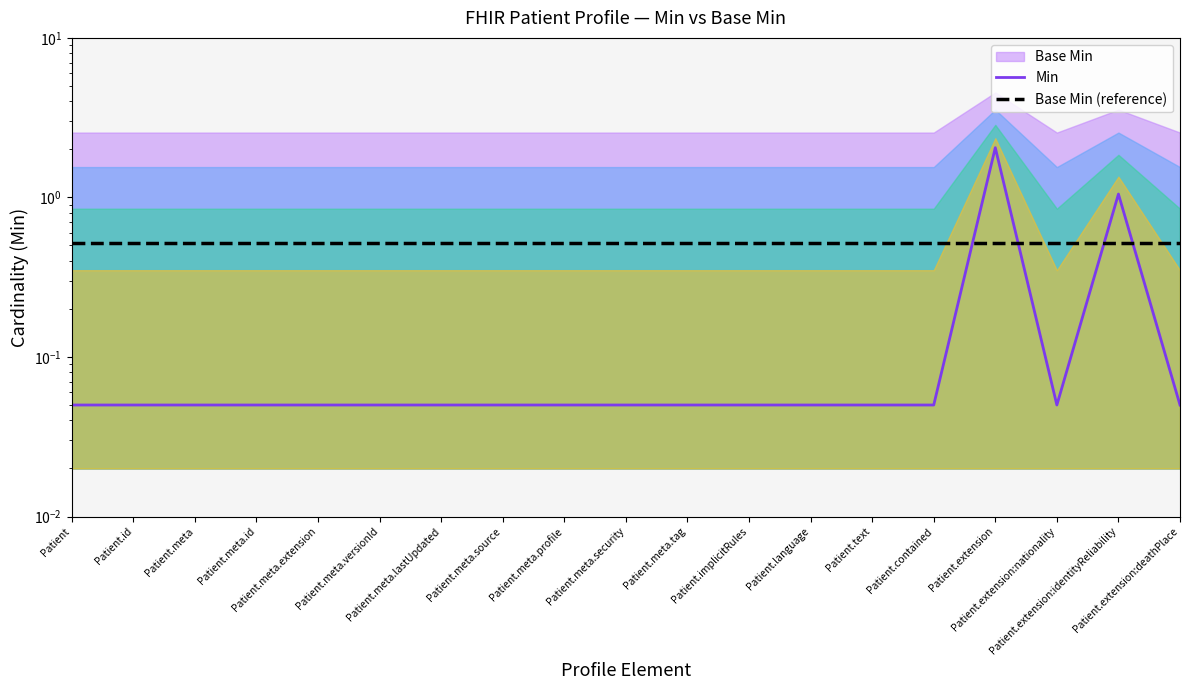

Does the chart have visible grid lines?

No